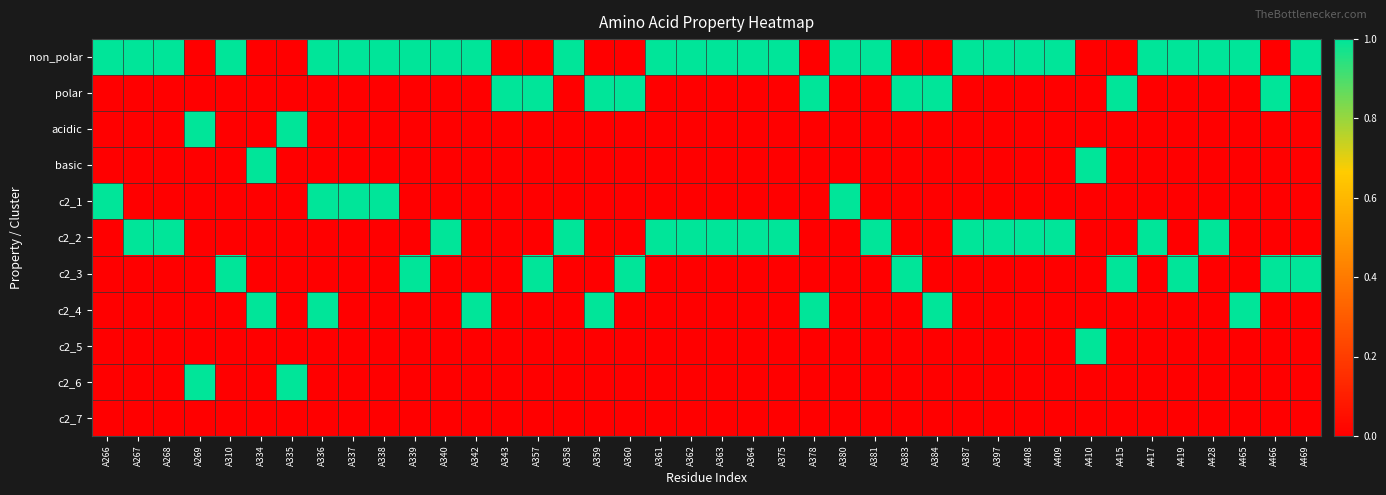

Reading right to left, list all the values displayed in this chart.

non_polar: A469=1	A466=0	A465=1	A428=1	A419=1	A417=1	A415=0	A410=0	A409=1	A408=1	A397=1	A387=1	A384=0	A383=0	A381=1	A380=1	A378=0	A375=1	A364=1	A363=1	A362=1	A361=1	A360=0	A359=0	A358=1	A357=0	A343=0	A342=1	A340=1	A339=1	A338=1	A337=1	A336=1	A335=0	A334=0	A310=1	A269=0	A268=1	A267=1	A266=1
polar: A469=0	A466=1	A465=0	A428=0	A419=0	A417=0	A415=1	A410=0	A409=0	A408=0	A397=0	A387=0	A384=1	A383=1	A381=0	A380=0	A378=1	A375=0	A364=0	A363=0	A362=0	A361=0	A360=1	A359=1	A358=0	A357=1	A343=1	A342=0	A340=0	A339=0	A338=0	A337=0	A336=0	A335=0	A334=0	A310=0	A269=0	A268=0	A267=0	A266=0
acidic: A469=0	A466=0	A465=0	A428=0	A419=0	A417=0	A415=0	A410=0	A409=0	A408=0	A397=0	A387=0	A384=0	A383=0	A381=0	A380=0	A378=0	A375=0	A364=0	A363=0	A362=0	A361=0	A360=0	A359=0	A358=0	A357=0	A343=0	A342=0	A340=0	A339=0	A338=0	A337=0	A336=0	A335=1	A334=0	A310=0	A269=1	A268=0	A267=0	A266=0
basic: A469=0	A466=0	A465=0	A428=0	A419=0	A417=0	A415=0	A410=1	A409=0	A408=0	A397=0	A387=0	A384=0	A383=0	A381=0	A380=0	A378=0	A375=0	A364=0	A363=0	A362=0	A361=0	A360=0	A359=0	A358=0	A357=0	A343=0	A342=0	A340=0	A339=0	A338=0	A337=0	A336=0	A335=0	A334=1	A310=0	A269=0	A268=0	A267=0	A266=0
c2_1: A469=0	A466=0	A465=0	A428=0	A419=0	A417=0	A415=0	A410=0	A409=0	A408=0	A397=0	A387=0	A384=0	A383=0	A381=0	A380=1	A378=0	A375=0	A364=0	A363=0	A362=0	A361=0	A360=0	A359=0	A358=0	A357=0	A343=0	A342=0	A340=0	A339=0	A338=1	A337=1	A336=1	A335=0	A334=0	A310=0	A269=0	A268=0	A267=0	A266=1
c2_2: A469=0	A466=0	A465=0	A428=1	A419=0	A417=1	A415=0	A410=0	A409=1	A408=1	A397=1	A387=1	A384=0	A383=0	A381=1	A380=0	A378=0	A375=1	A364=1	A363=1	A362=1	A361=1	A360=0	A359=0	A358=1	A357=0	A343=0	A342=0	A340=1	A339=0	A338=0	A337=0	A336=0	A335=0	A334=0	A310=0	A269=0	A268=1	A267=1	A266=0
c2_3: A469=1	A466=1	A465=0	A428=0	A419=1	A417=0	A415=1	A410=0	A409=0	A408=0	A397=0	A387=0	A384=0	A383=1	A381=0	A380=0	A378=0	A375=0	A364=0	A363=0	A362=0	A361=0	A360=1	A359=0	A358=0	A357=1	A343=0	A342=0	A340=0	A339=1	A338=0	A337=0	A336=0	A335=0	A334=0	A310=1	A269=0	A268=0	A267=0	A266=0
c2_4: A469=0	A466=0	A465=1	A428=0	A419=0	A417=0	A415=0	A410=0	A409=0	A408=0	A397=0	A387=0	A384=1	A383=0	A381=0	A380=0	A378=1	A375=0	A364=0	A363=0	A362=0	A361=0	A360=0	A359=1	A358=0	A357=0	A343=0	A342=1	A340=0	A339=0	A338=0	A337=0	A336=1	A335=0	A334=1	A310=0	A269=0	A268=0	A267=0	A266=0
c2_5: A469=0	A466=0	A465=0	A428=0	A419=0	A417=0	A415=0	A410=1	A409=0	A408=0	A397=0	A387=0	A384=0	A383=0	A381=0	A380=0	A378=0	A375=0	A364=0	A363=0	A362=0	A361=0	A360=0	A359=0	A358=0	A357=0	A343=0	A342=0	A340=0	A339=0	A338=0	A337=0	A336=0	A335=0	A334=0	A310=0	A269=0	A268=0	A267=0	A266=0
c2_6: A469=0	A466=0	A465=0	A428=0	A419=0	A417=0	A415=0	A410=0	A409=0	A408=0	A397=0	A387=0	A384=0	A383=0	A381=0	A380=0	A378=0	A375=0	A364=0	A363=0	A362=0	A361=0	A360=0	A359=0	A358=0	A357=0	A343=0	A342=0	A340=0	A339=0	A338=0	A337=0	A336=0	A335=1	A334=0	A310=0	A269=1	A268=0	A267=0	A266=0
c2_7: A469=0	A466=0	A465=0	A428=0	A419=0	A417=0	A415=0	A410=0	A409=0	A408=0	A397=0	A387=0	A384=0	A383=0	A381=0	A380=0	A378=0	A375=0	A364=0	A363=0	A362=0	A361=0	A360=0	A359=0	A358=0	A357=0	A343=0	A342=0	A340=0	A339=0	A338=0	A337=0	A336=0	A335=0	A334=0	A310=0	A269=0	A268=0	A267=0	A266=0